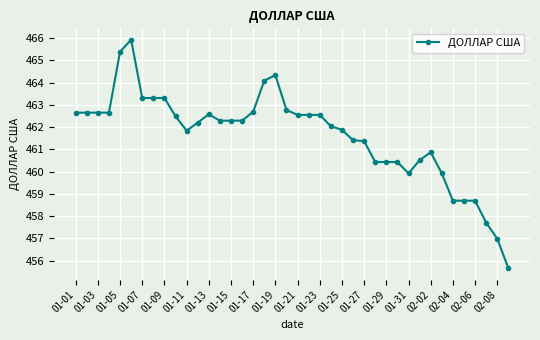

What is the maximum value shown in the chart?

465.9